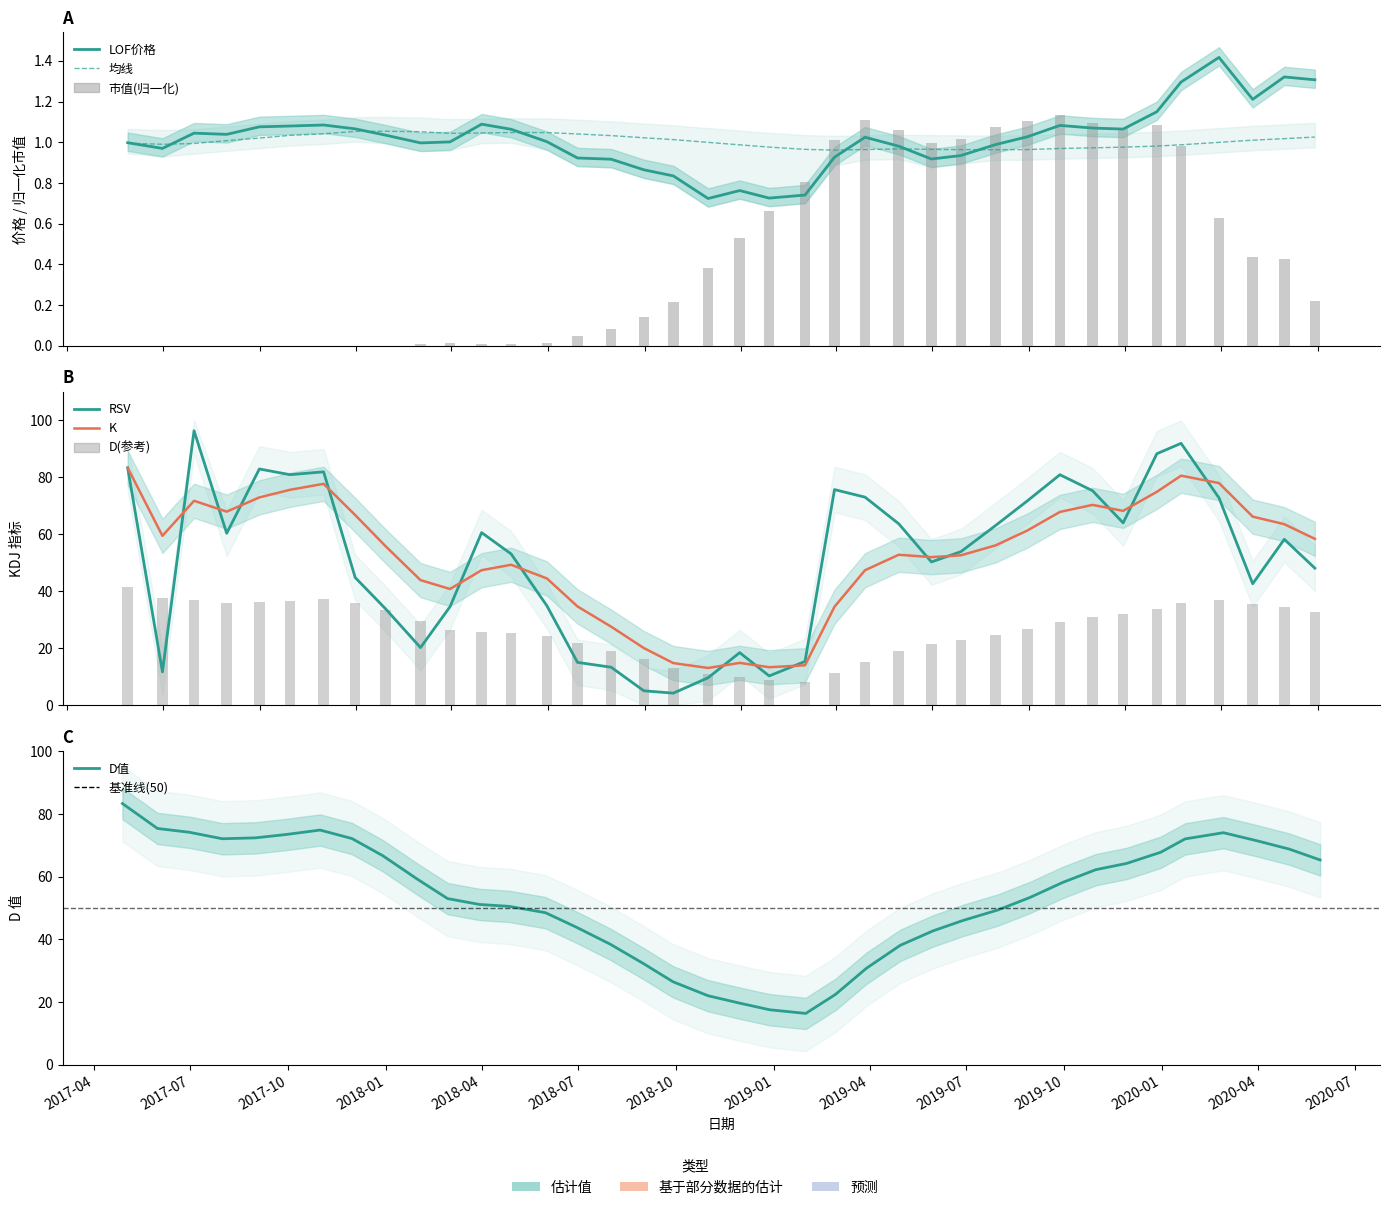

At which category is the sum across all series the highest?

2020-01-23